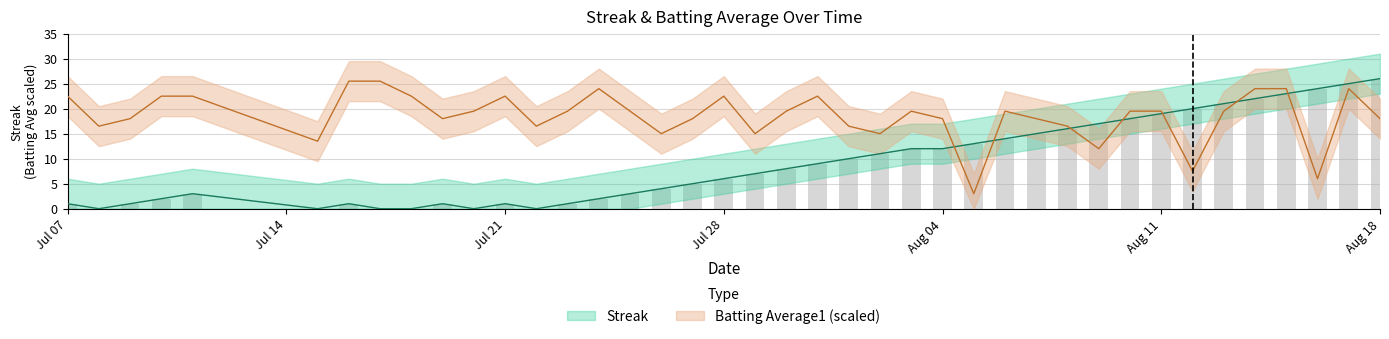

What are all the series names shown in the legend?

Streak, Batting Average1